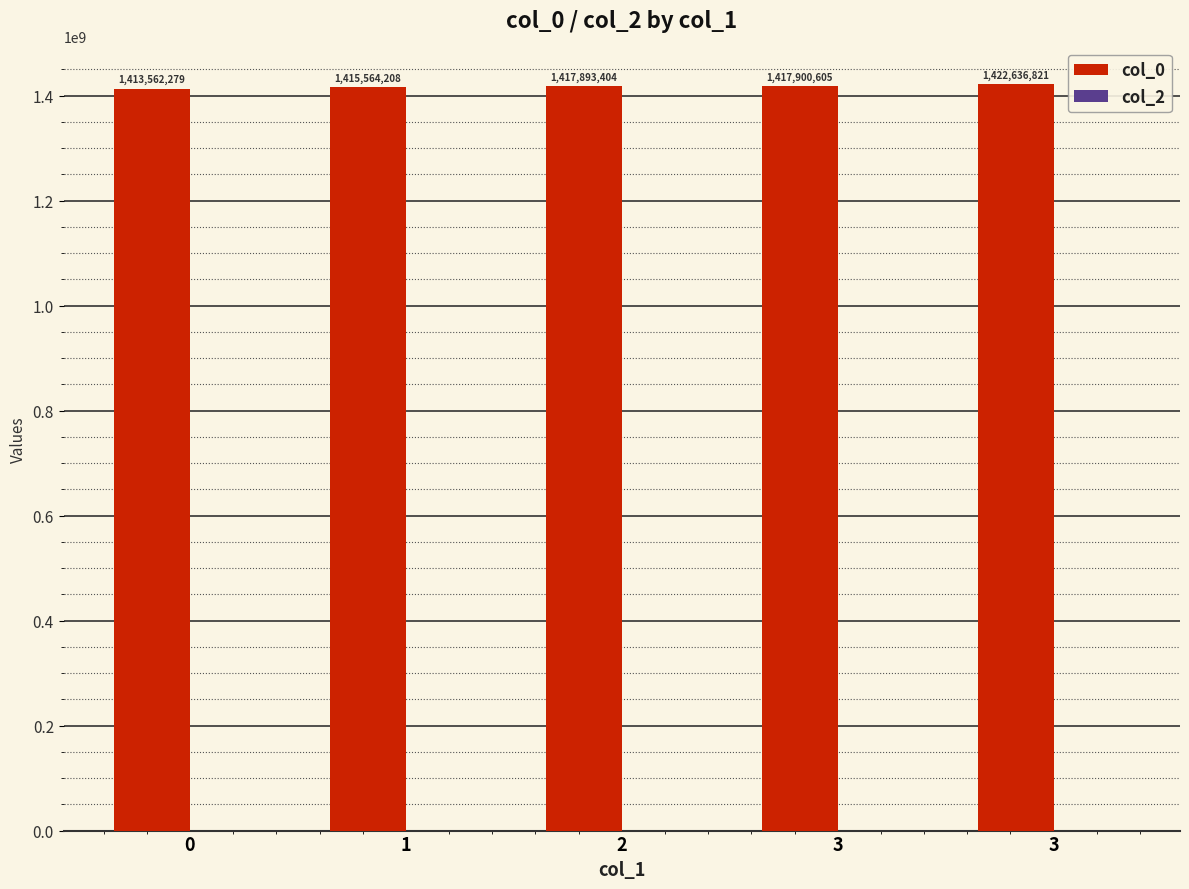

Count the number of categories in the chart.

5